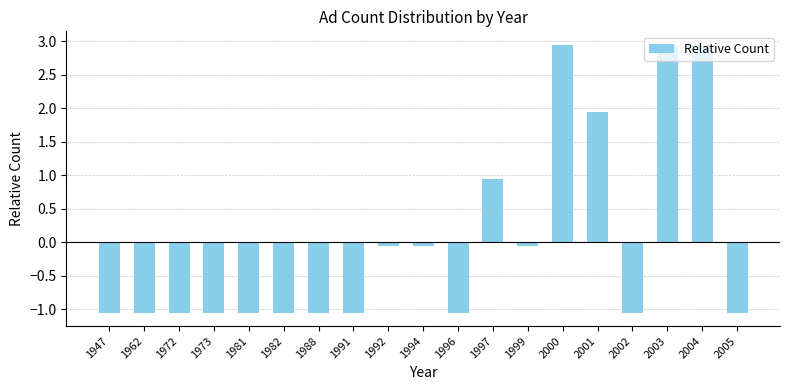

What is the difference between the second highest and minimum values?

4.0